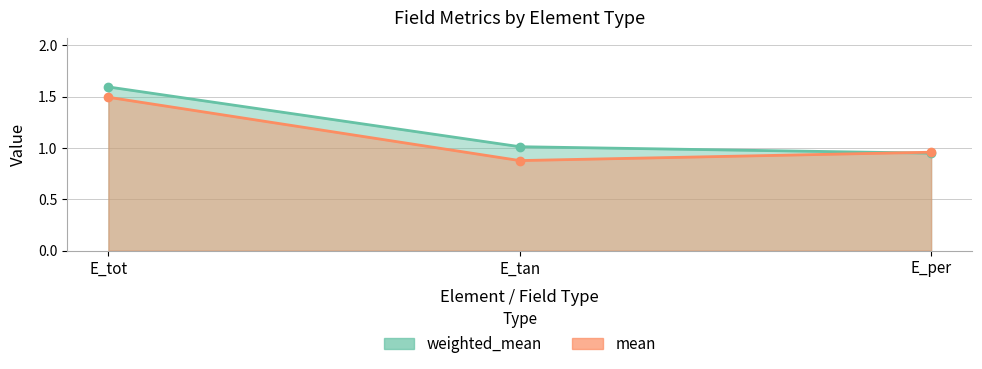

How many series are shown in this chart?

2